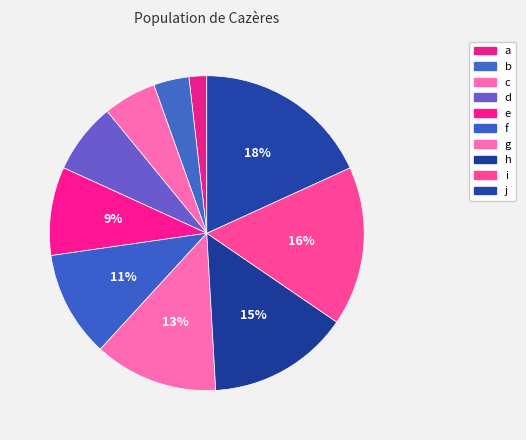

True or false: c accounts for 1% of the total.

False